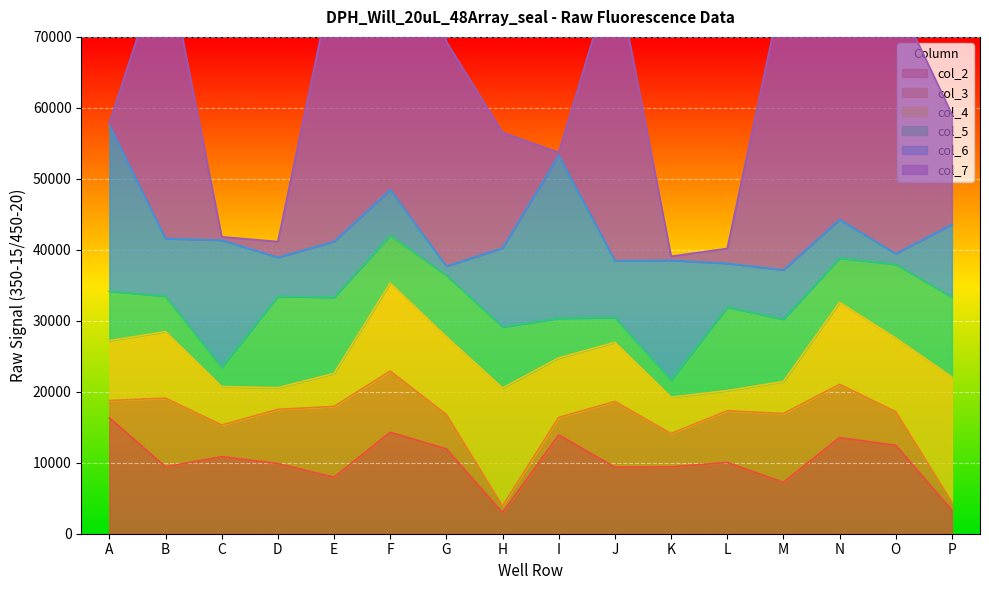

After their last crossing, which series has the higher values: col_6 or col_2?

col_6